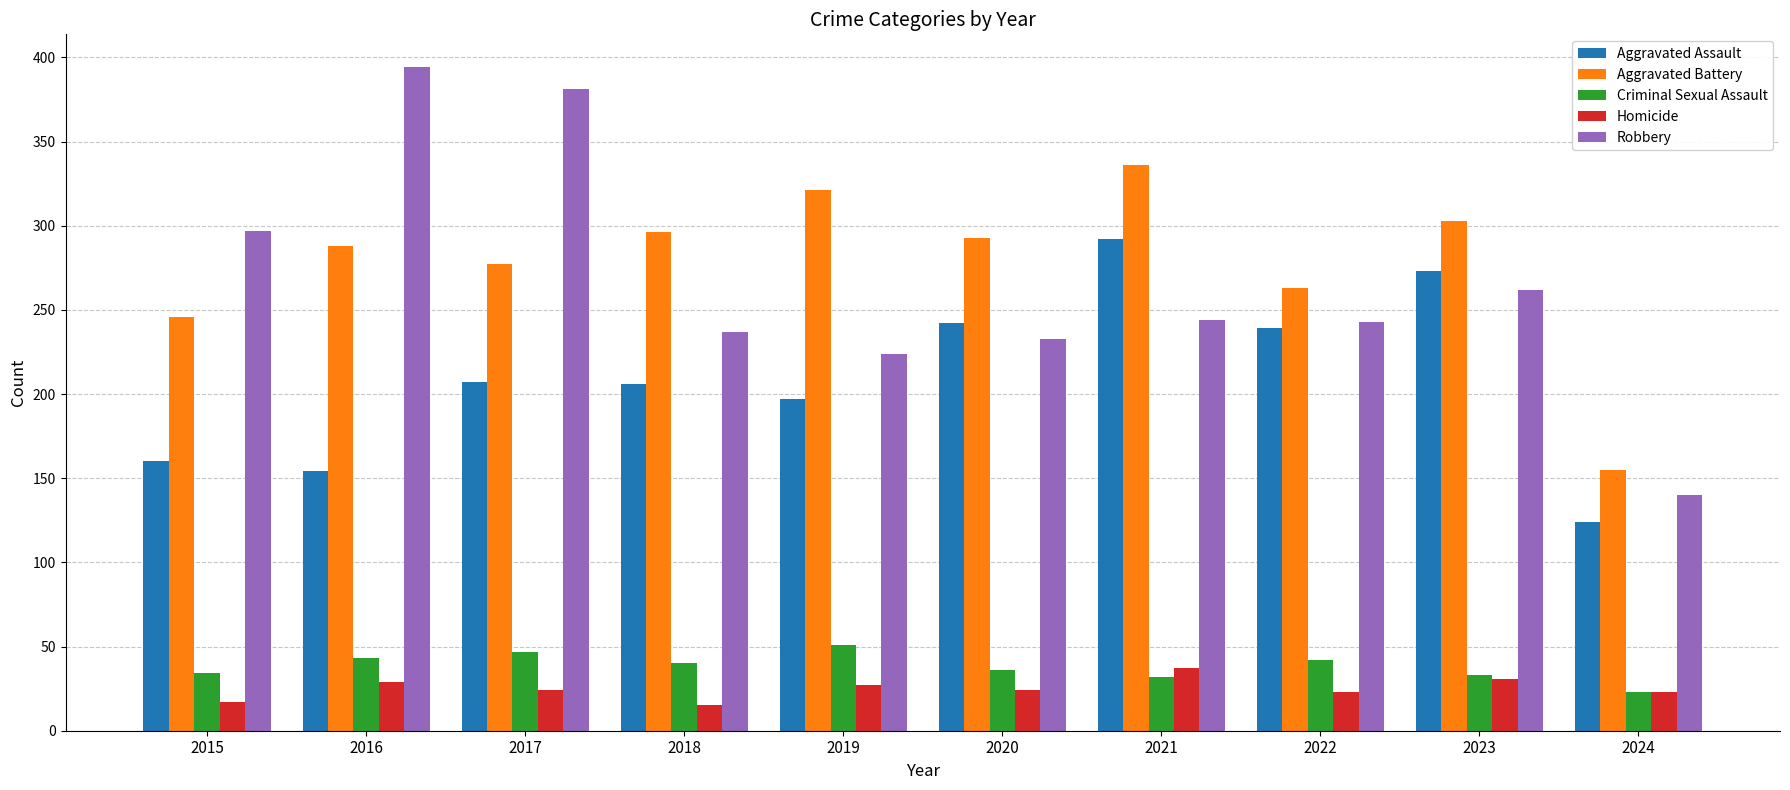

Where does the Homicide series first go above 24?

2016